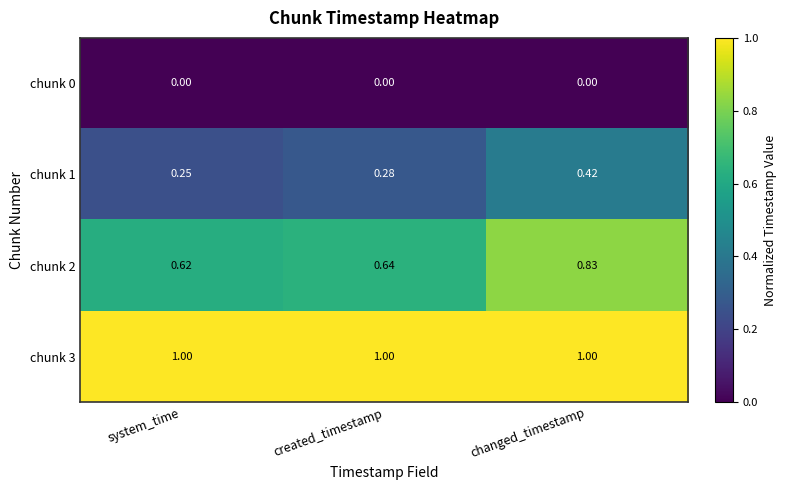

What is the difference between the highest and lowest values at created_timestamp?

1.0